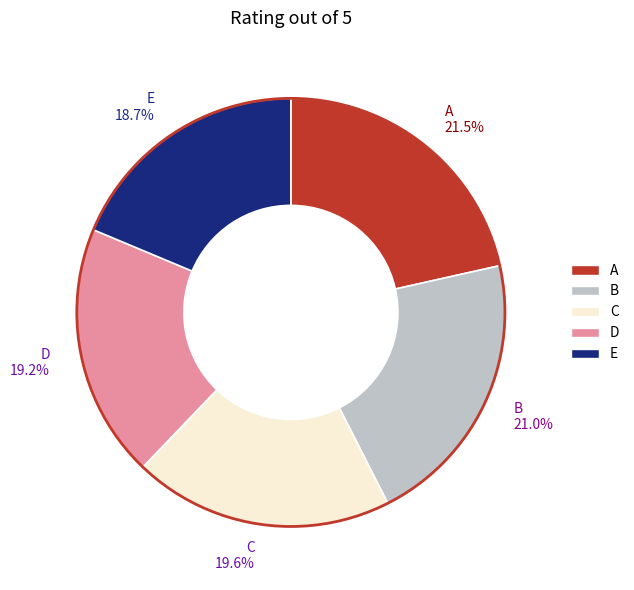

Does any single category account for the majority?

No